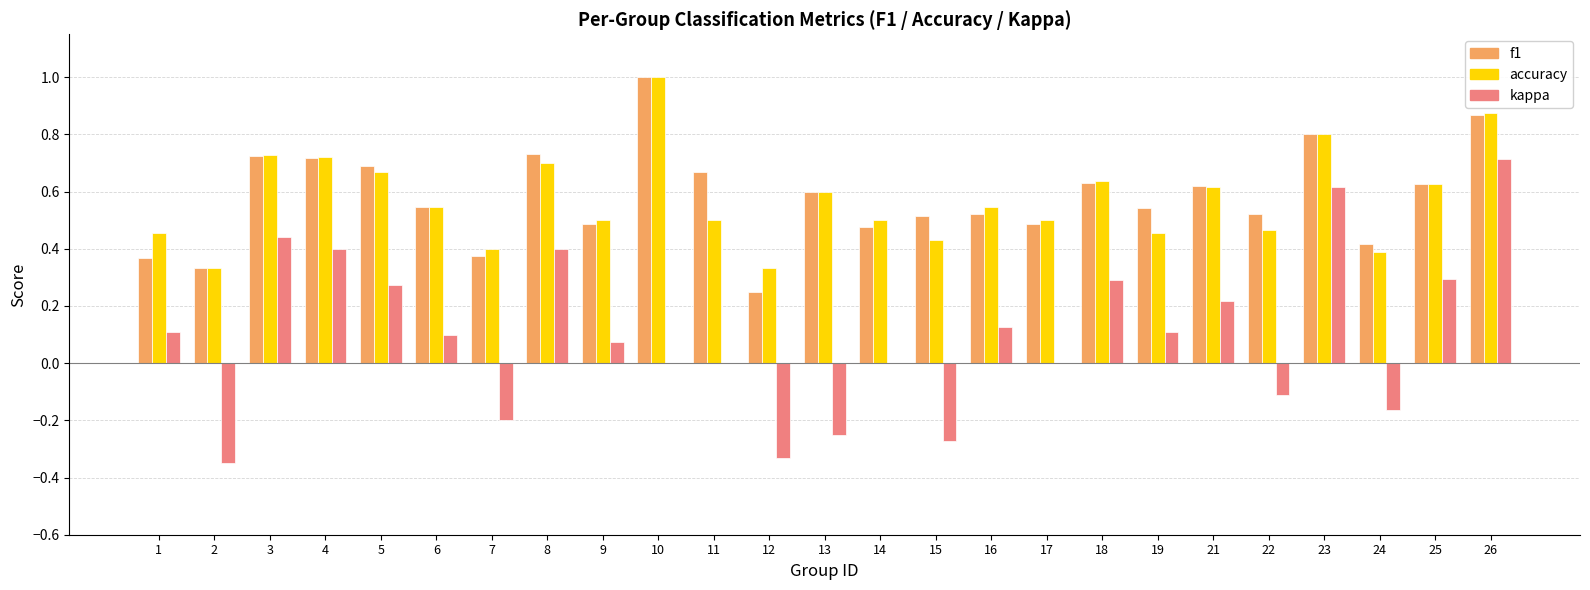

Which series has the widest spread of values?

kappa